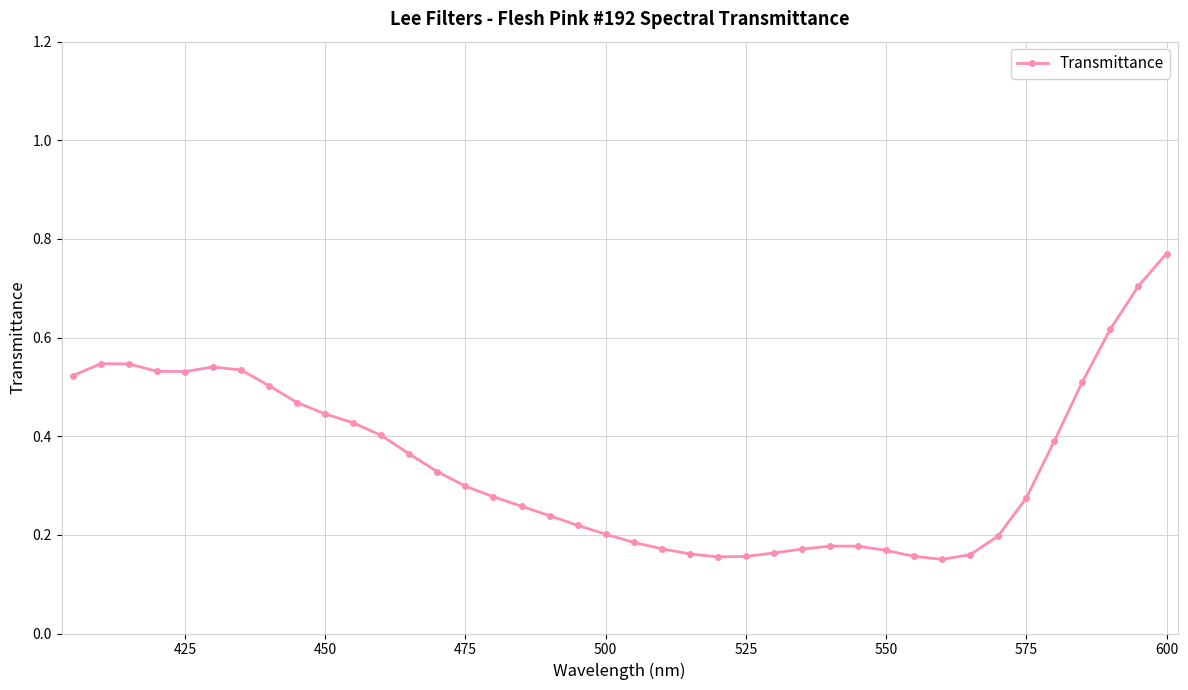

Count the values in the range 0 to 1.

40